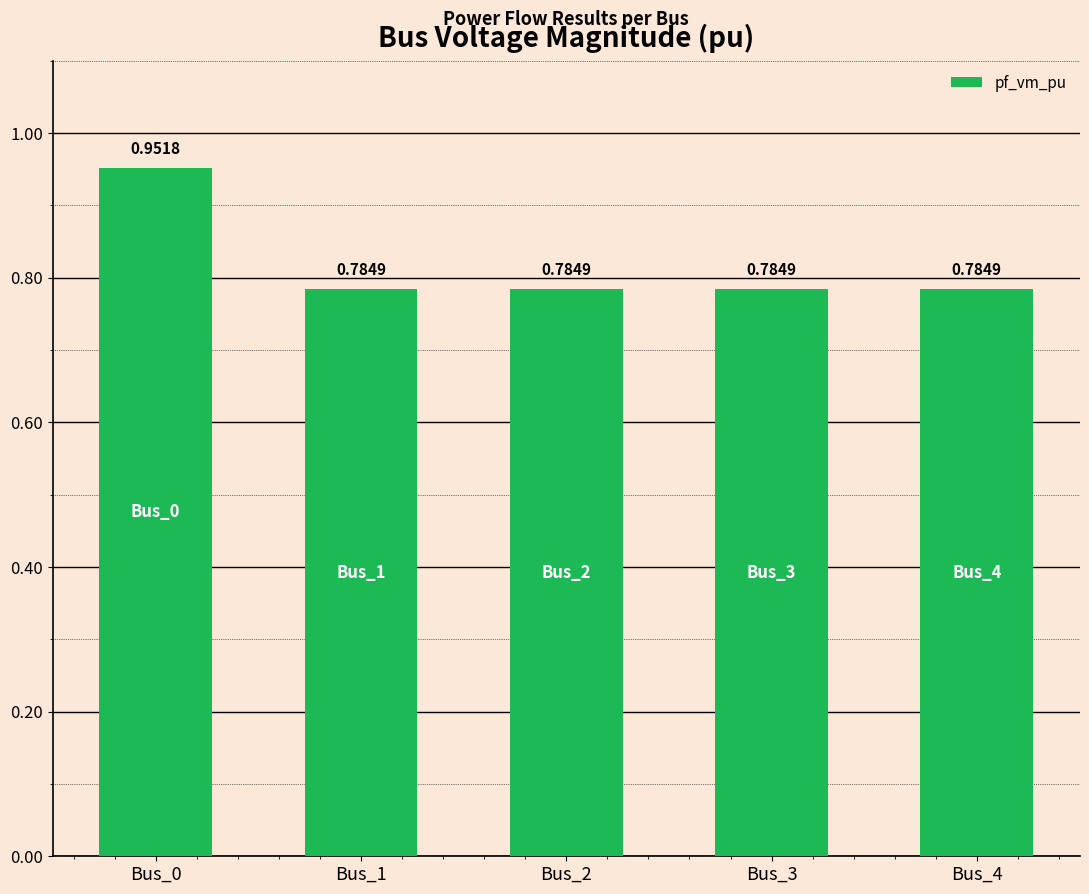

What is the sum of all values?

4.1